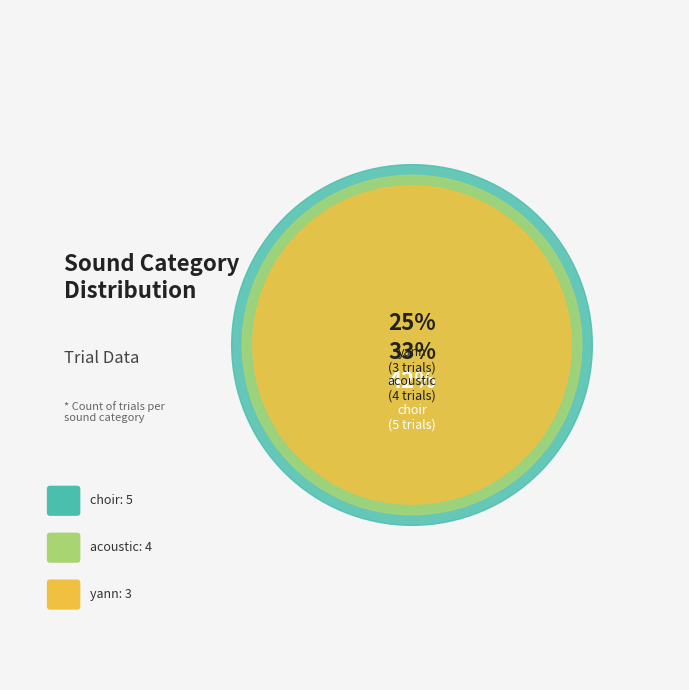

Is it true that choir is 42% of the pie?

True